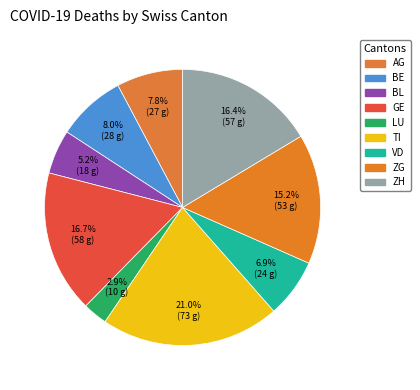

Does BL account for over 50% of the chart?

No